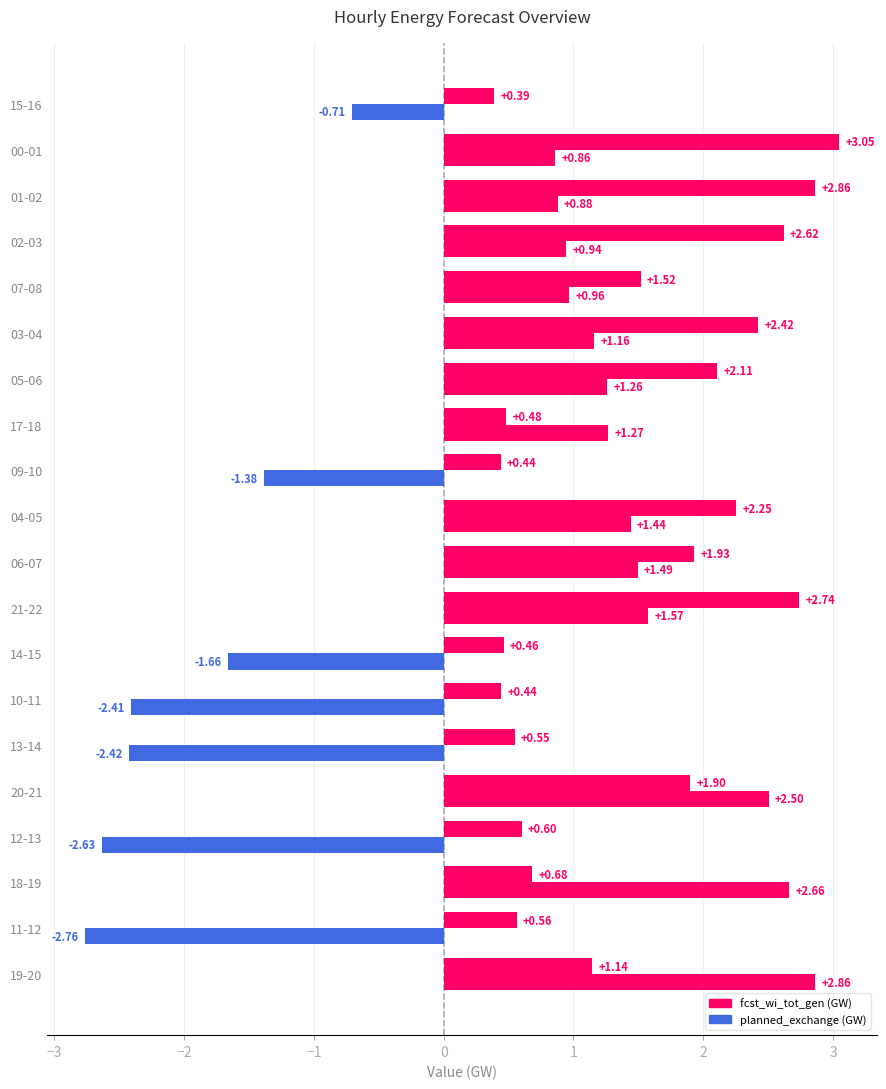

Reading right to left, extract all data points from this chart.

fcst_wi_tot_gen: 0.4	3.0	2.9	2.6	1.5	2.4	2.1	0.5	0.4	2.3	1.9	2.7	0.5	0.4	0.5	1.9	0.6	0.7	0.6	1.1
planned_exchange: -0.7	0.9	0.9	0.9	1.0	1.2	1.3	1.3	-1.4	1.4	1.5	1.6	-1.7	-2.4	-2.4	2.5	-2.6	2.7	-2.8	2.9